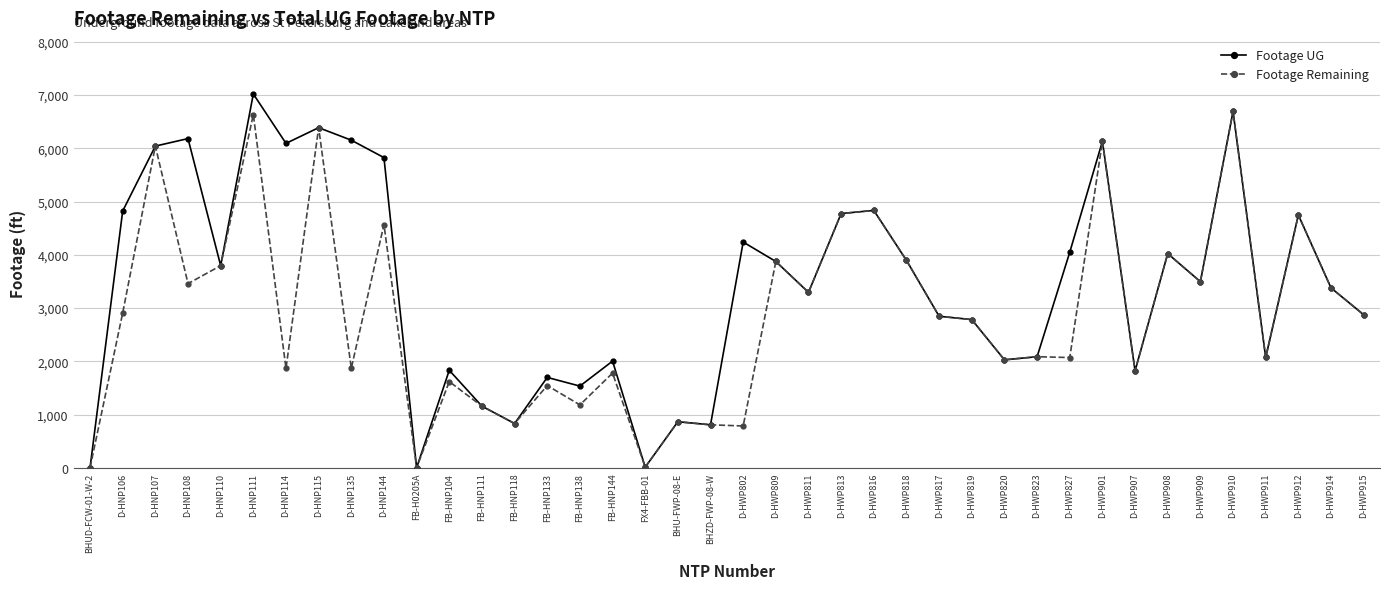

What is the highest value of the Footage Remaining series?

6691